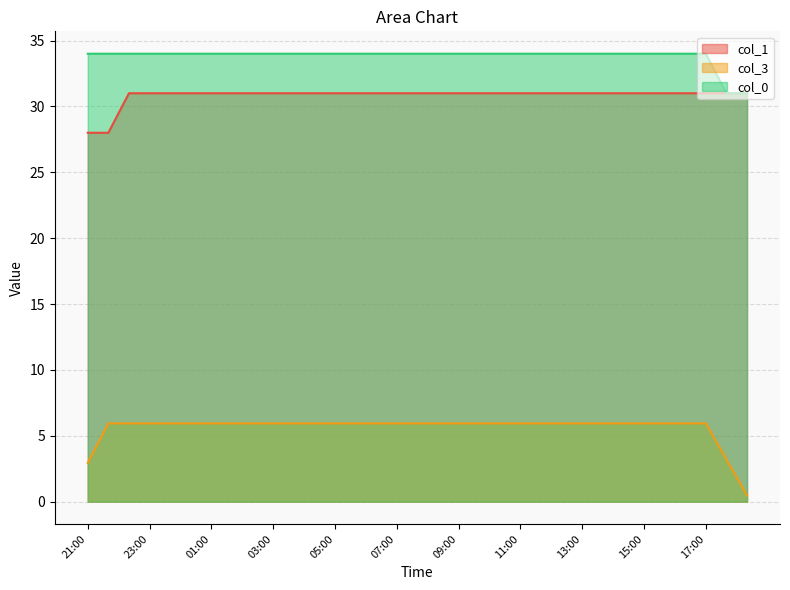

True or false: col_1 has a value of 31.0 at 13:40.

True